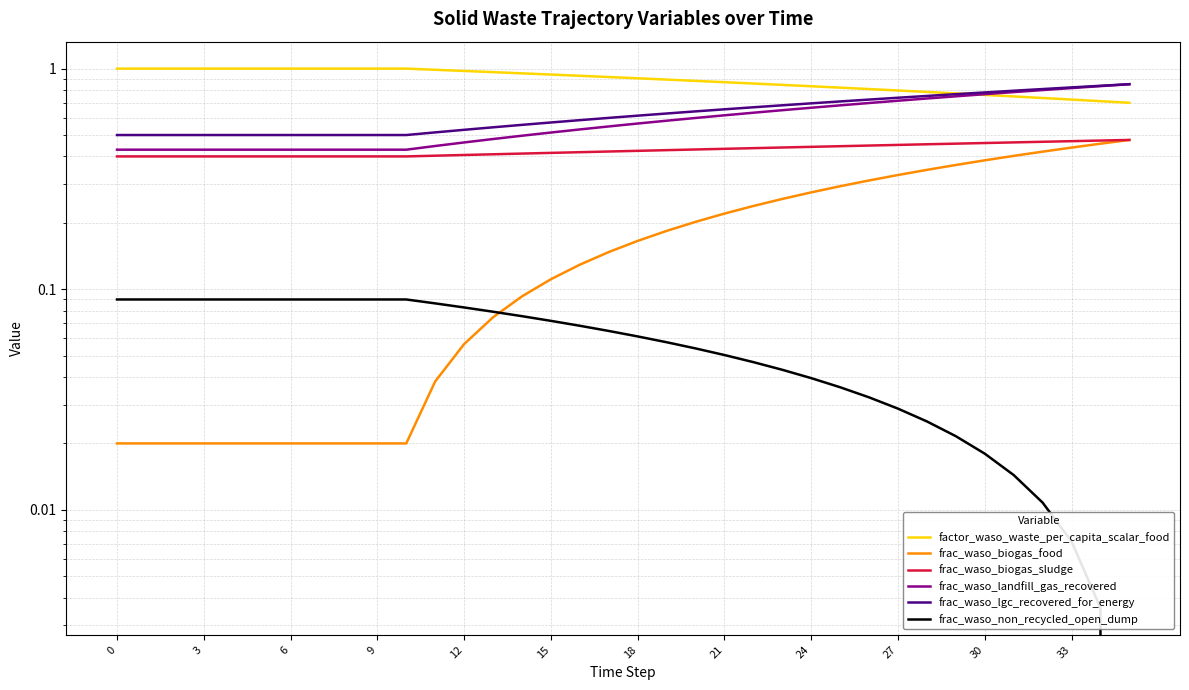

What is the label of the 7th point from the right?

29